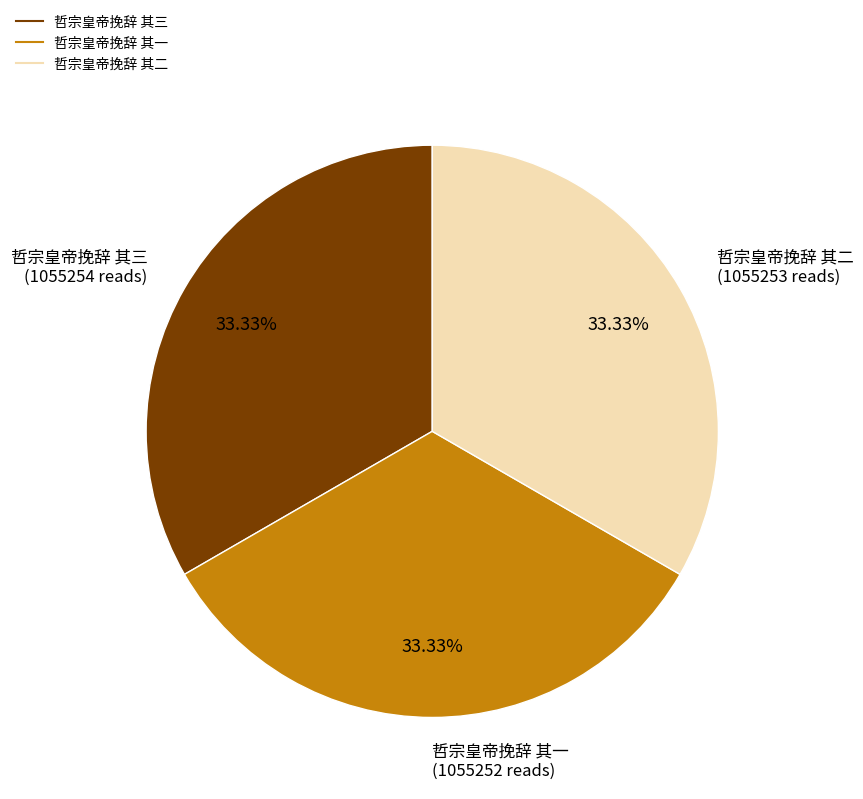

Do 哲宗皇帝挽辞 其一 and 哲宗皇帝挽辞 其二 together represent more than half of the pie?

Yes